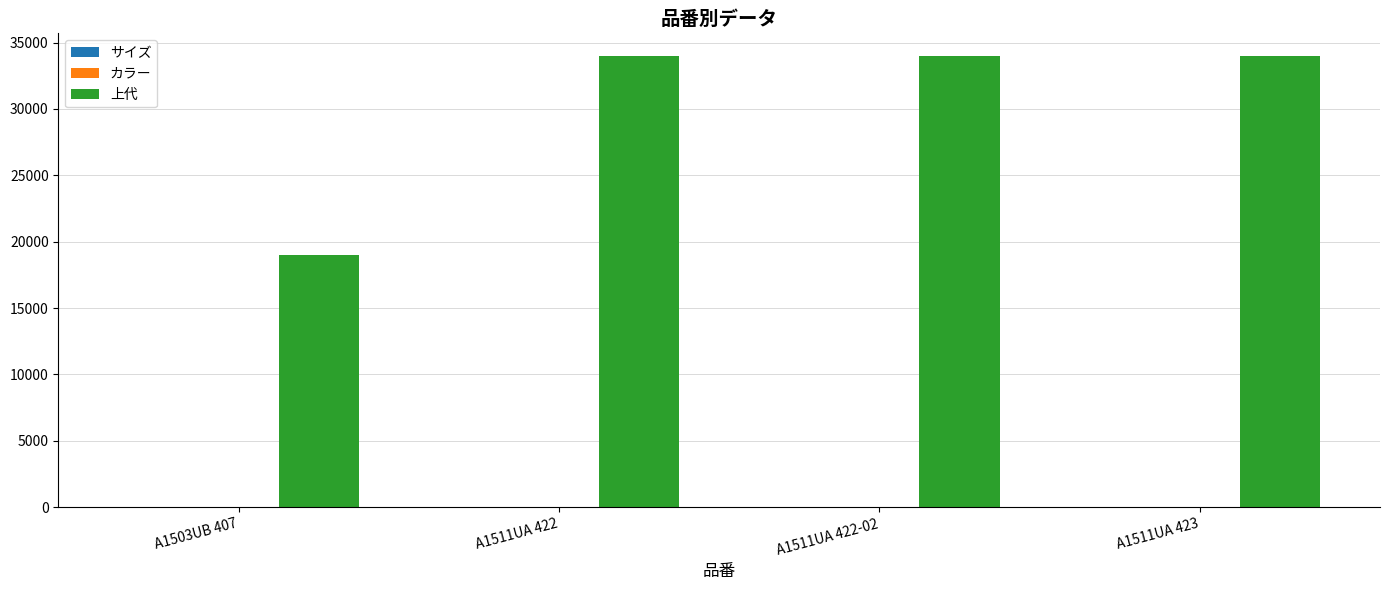

Which series changed the most between A1503UB 407 and A1511UA 422?

上代